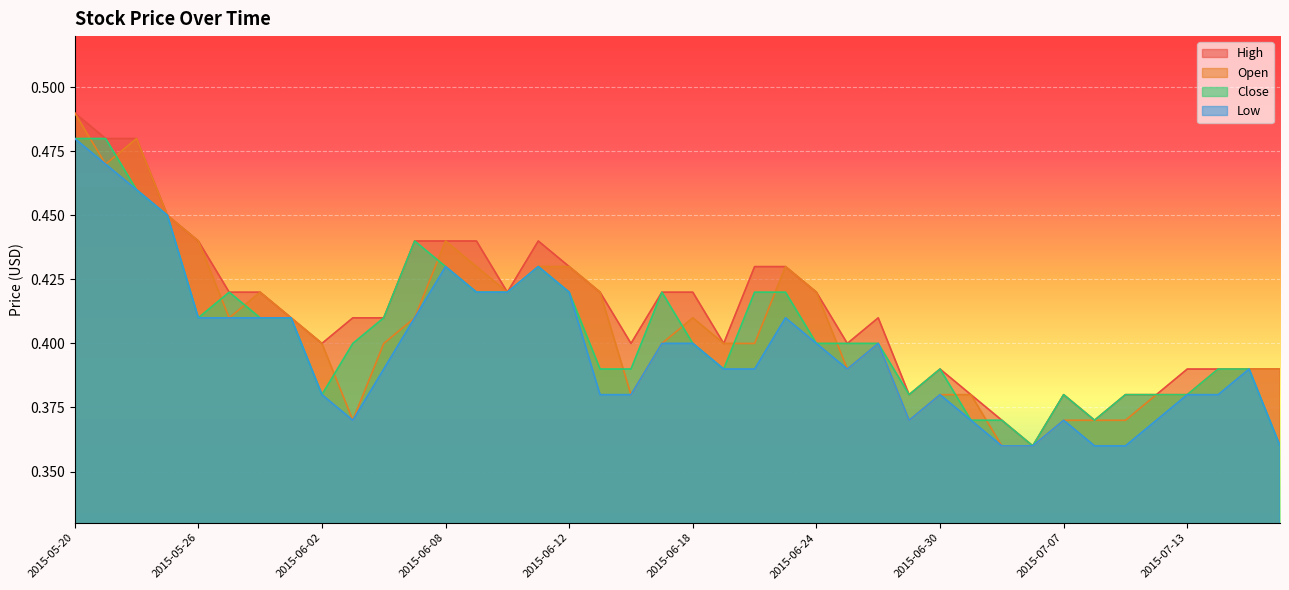

How many lines are shown in the chart?

4